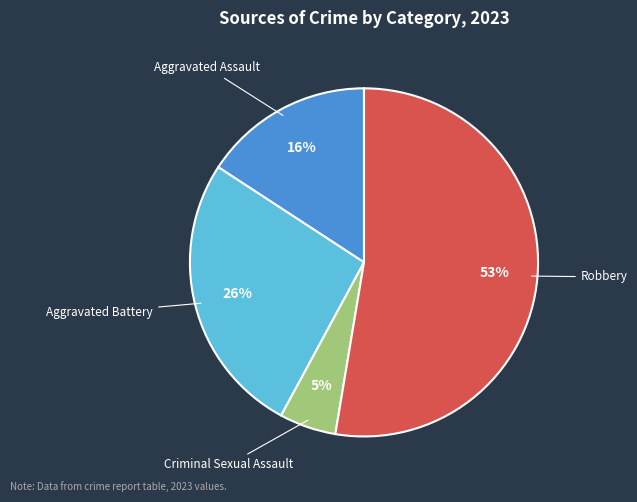

How many slices are in this pie chart?

4